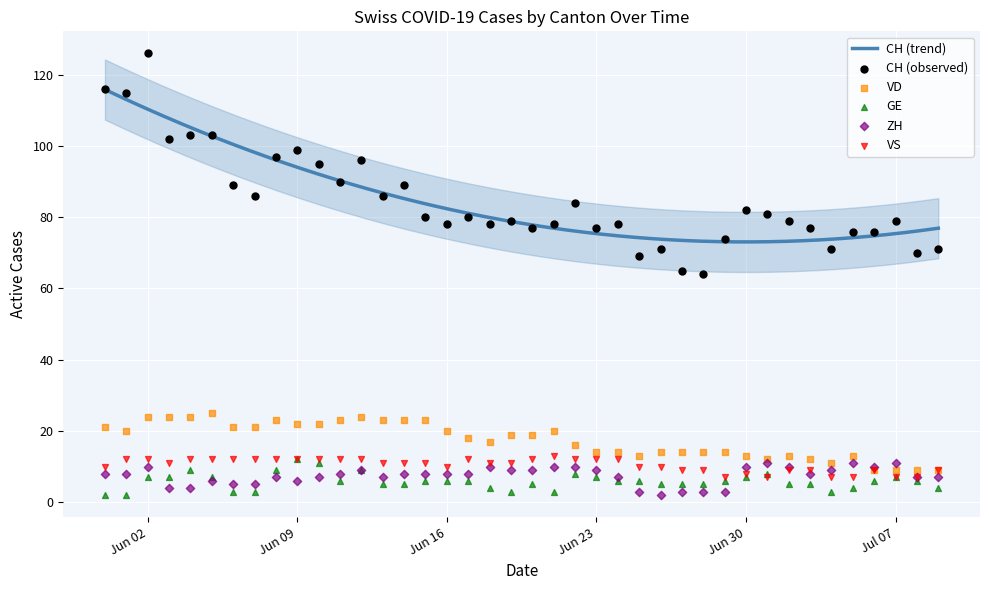

Which series contains the highest Y value?

CH